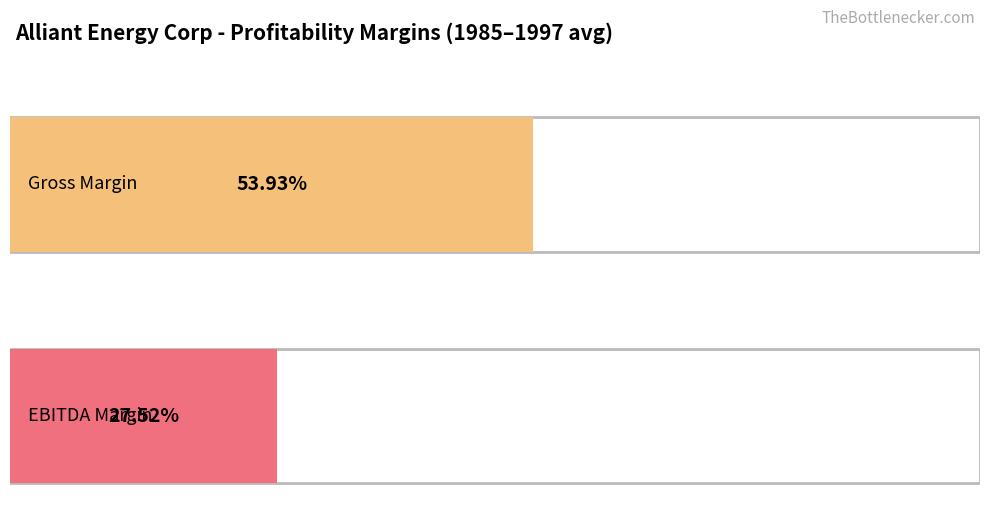

What is the average value of the Gross Margin series?

0.5